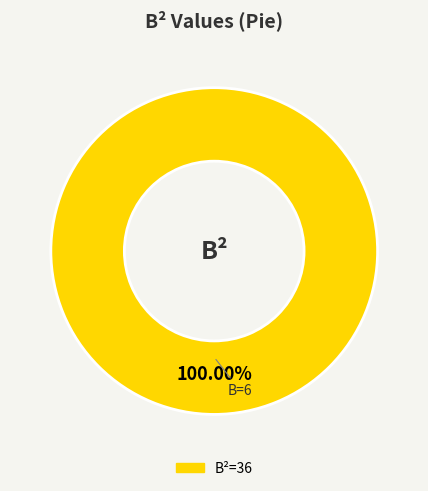

How many segments does this pie chart have?

1